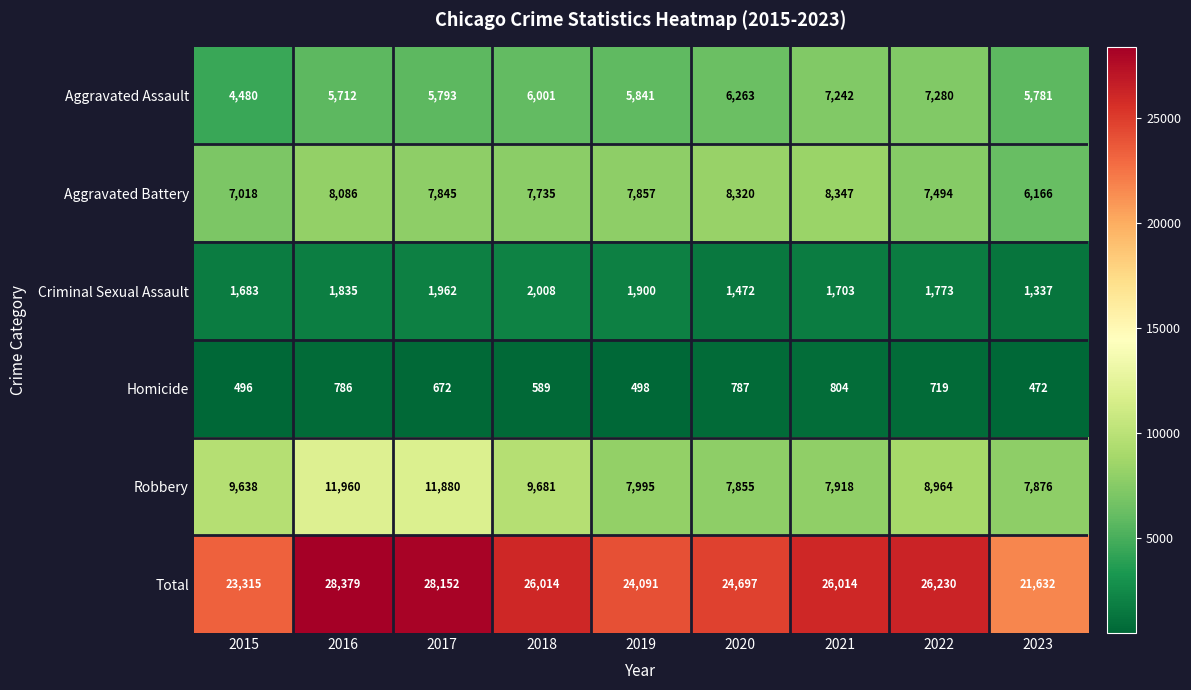

Rank the series by their maximum value, from lowest to highest.

Homicide, Criminal Sexual Assault, Aggravated Assault, Aggravated Battery, Robbery, Total